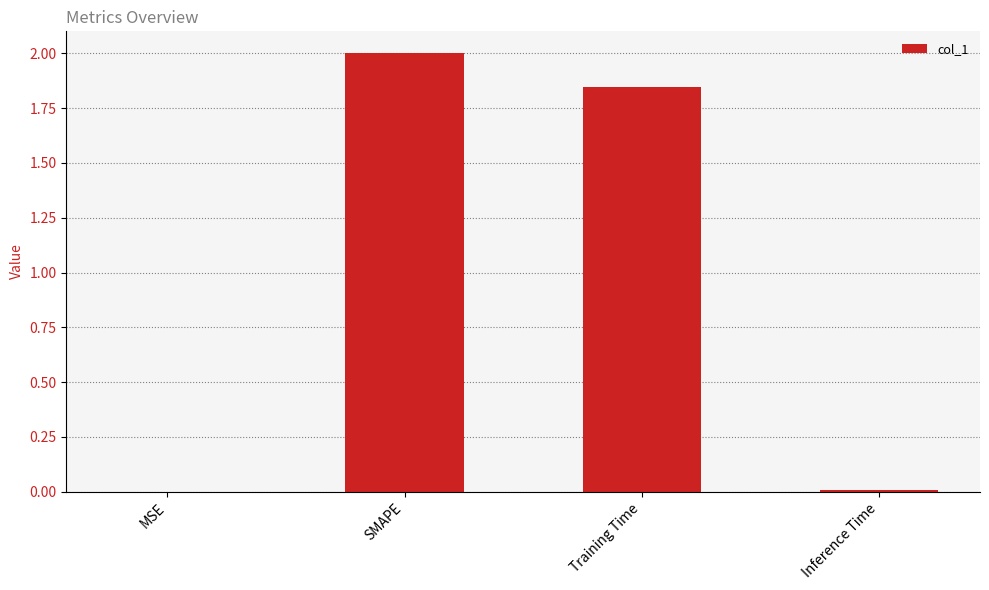

What is the change in value from SMAPE to Training Time?

-0.2